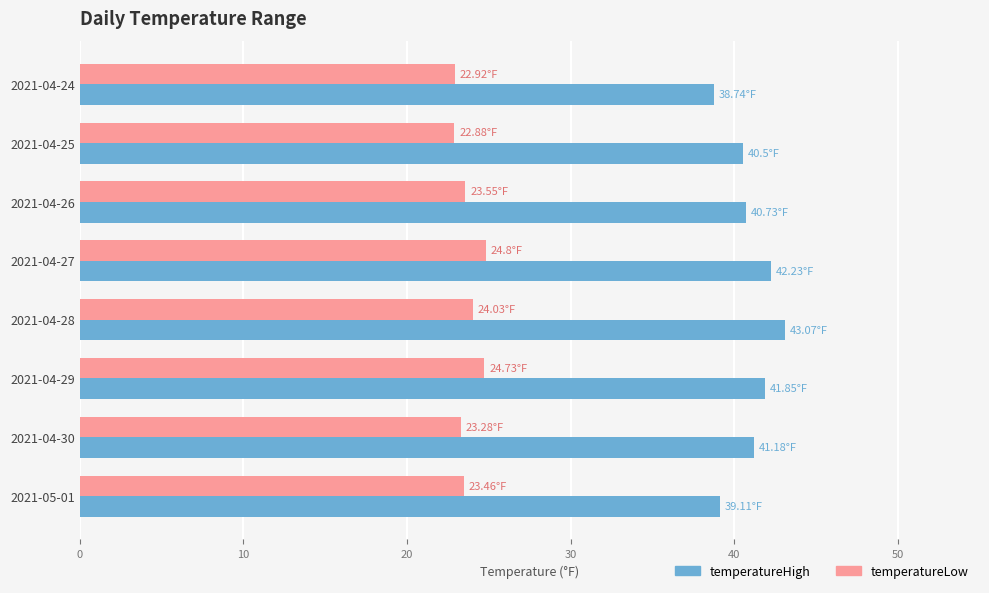

At how many categories does at least one series exceed 31?

8